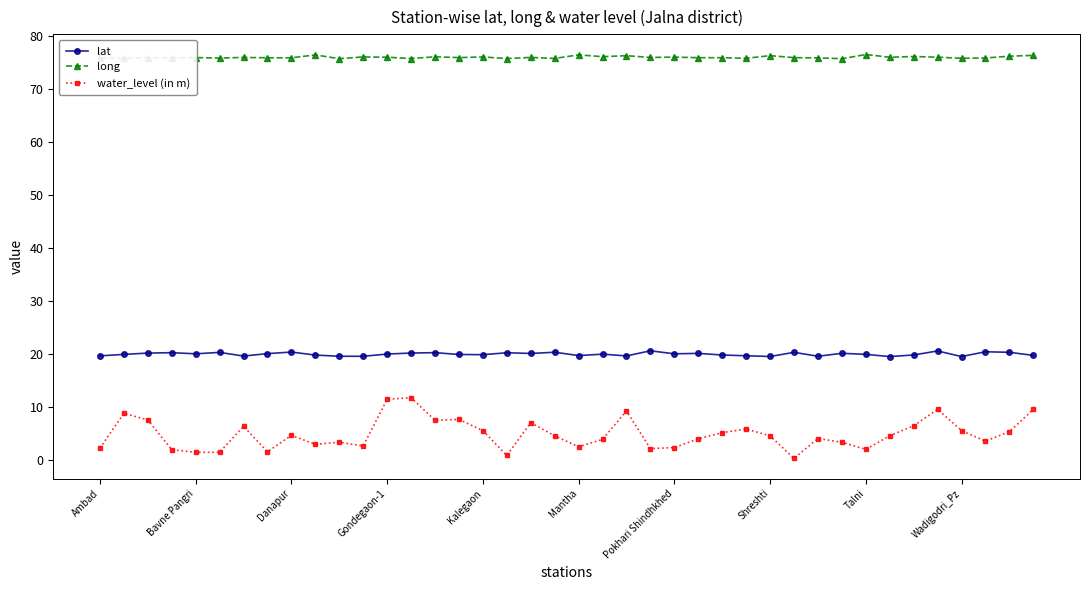

Which series has the largest range (max minus min)?

water_level (in m)